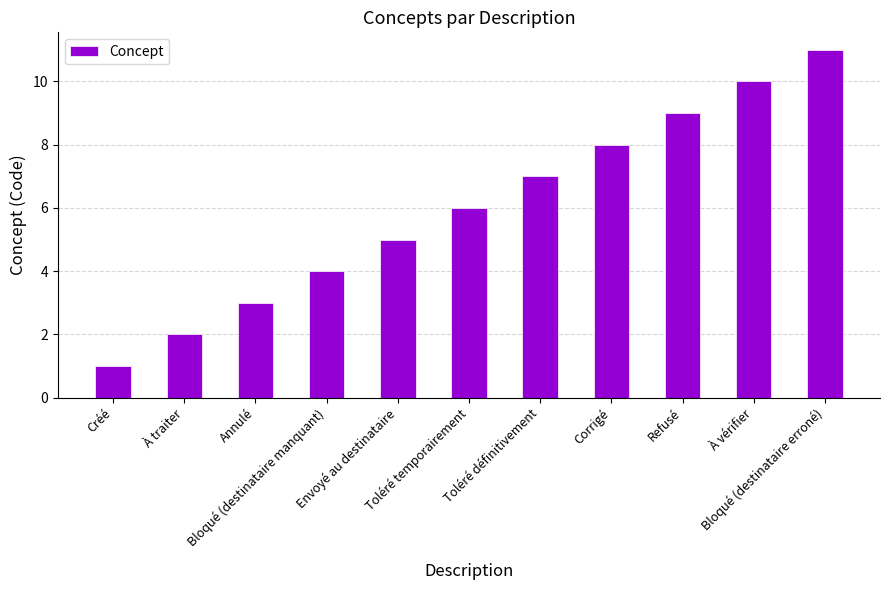

What is the greatest value displayed?

11